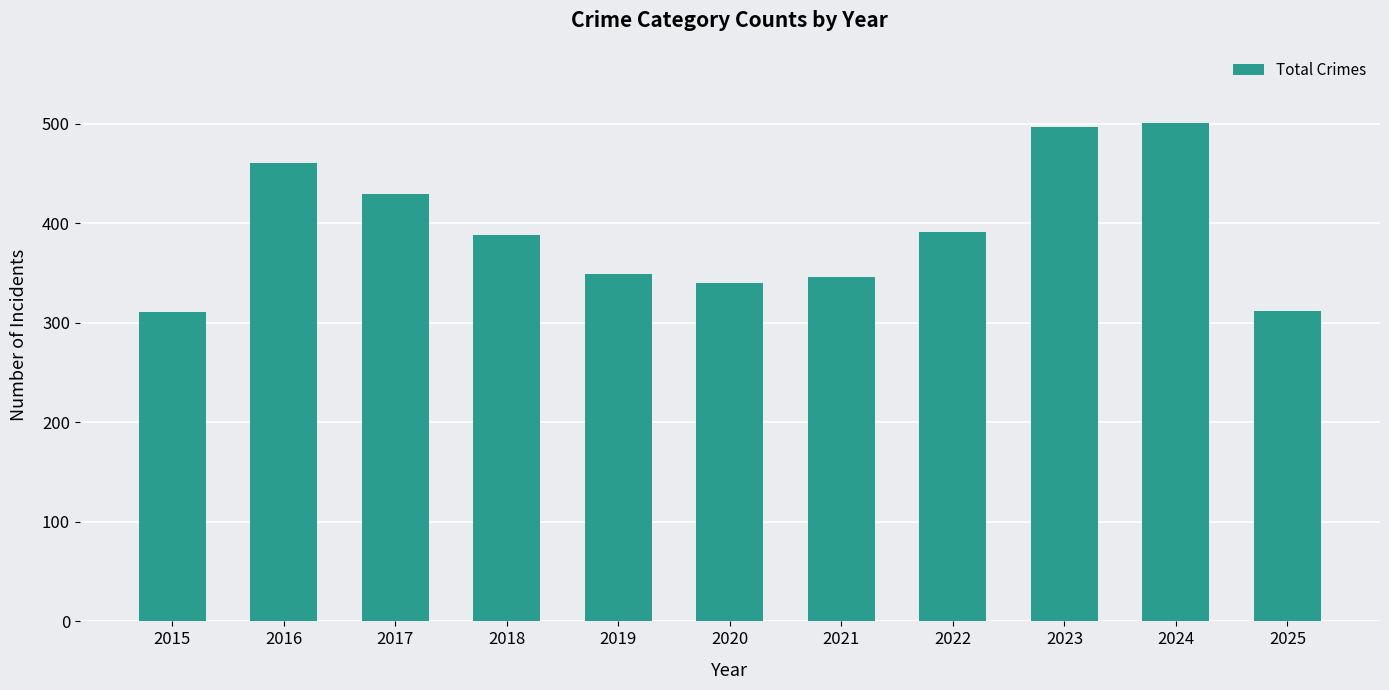

What is the smallest value displayed?

311